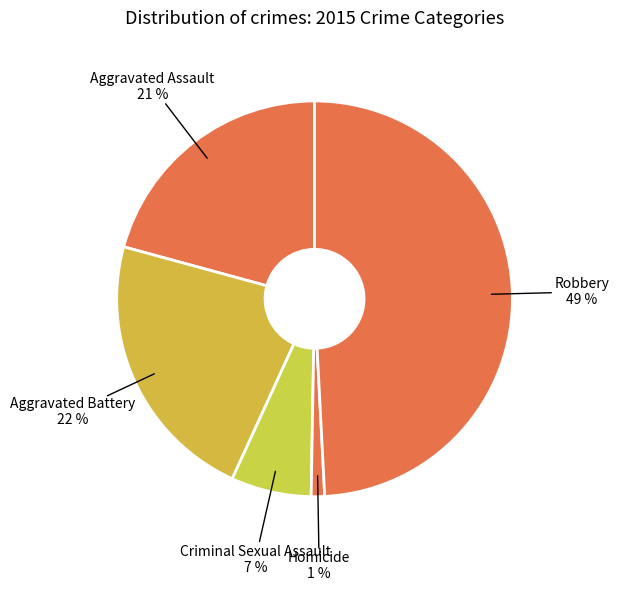

Does Aggravated Battery represent more than half of the total?

No